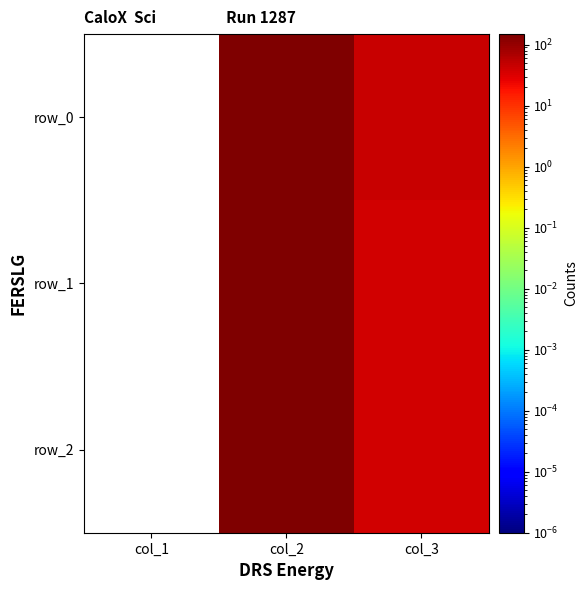

How many values in the row_1 series are below 38?

1